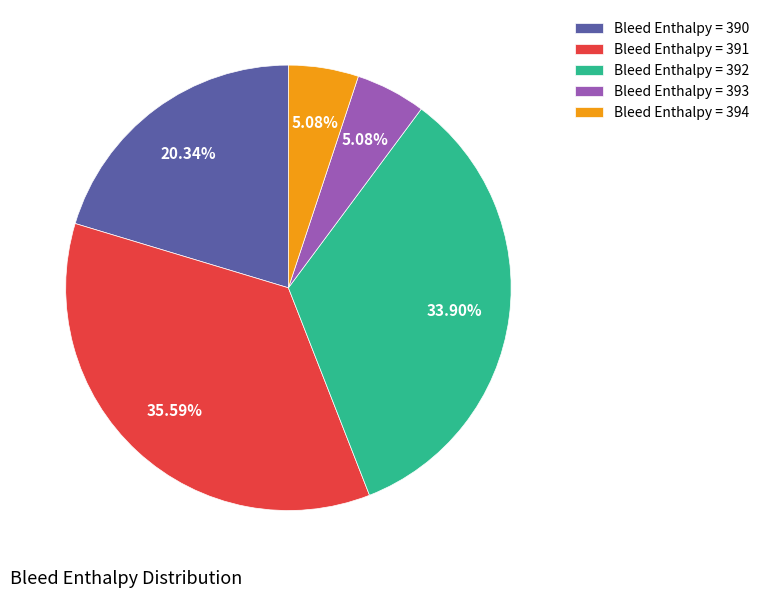

Which slice is the largest?

Bleed Enthalpy = 391